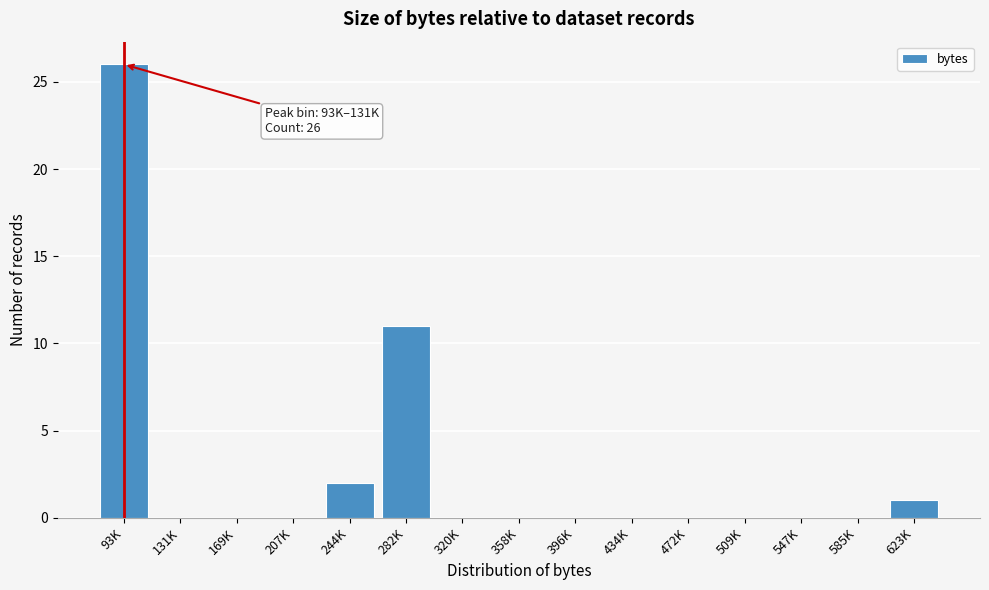

Reading right to left, transcribe all the data shown in this chart.

623K=1	585K=0	547K=0	509K=0	472K=0	434K=0	396K=0	358K=0	320K=0	282K=11	244K=2	207K=0	169K=0	131K=0	93K=26